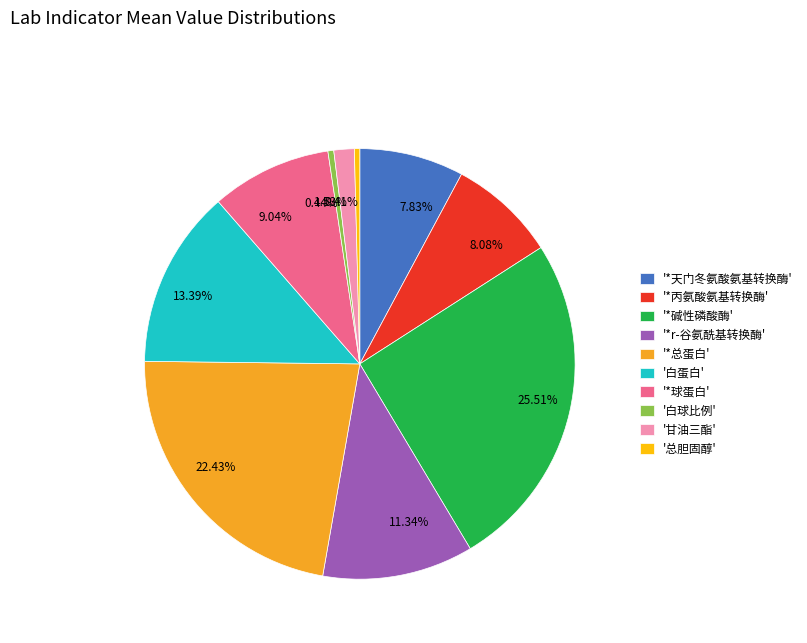

Count the number of slices in the pie.

10